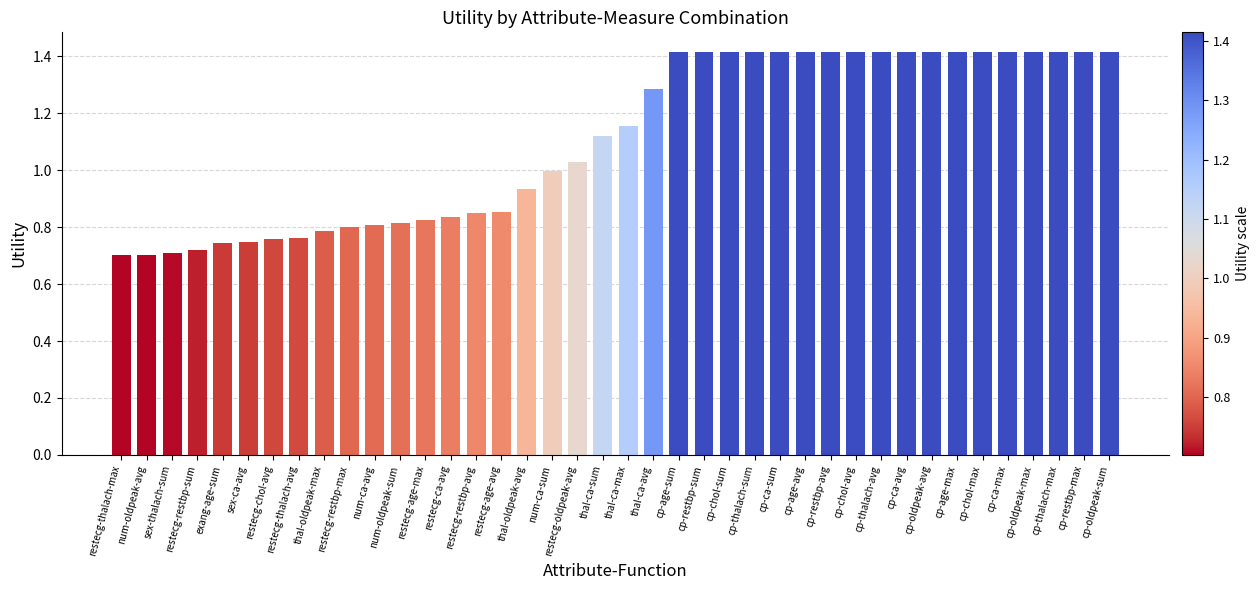

What is the sum of all values?

44.4